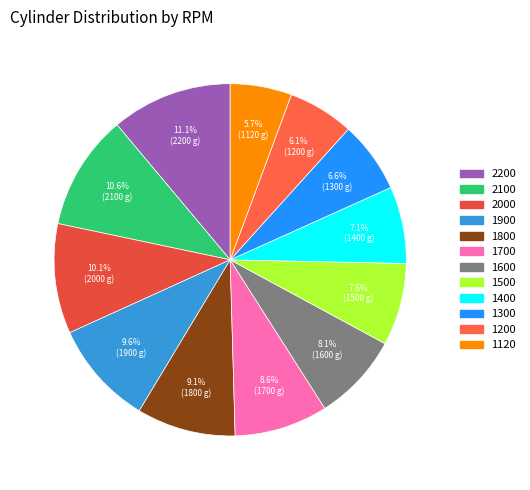

To the nearest percent, what percentage of the pie is 1900?

10%